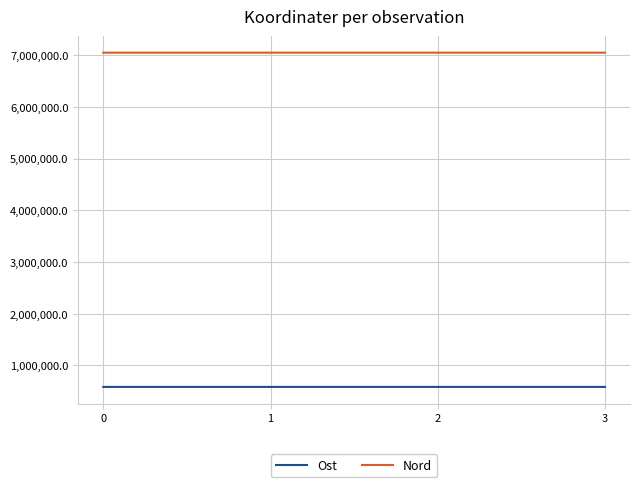

Is the value of Ost at 0 greater than the value of Nord at 3?

No